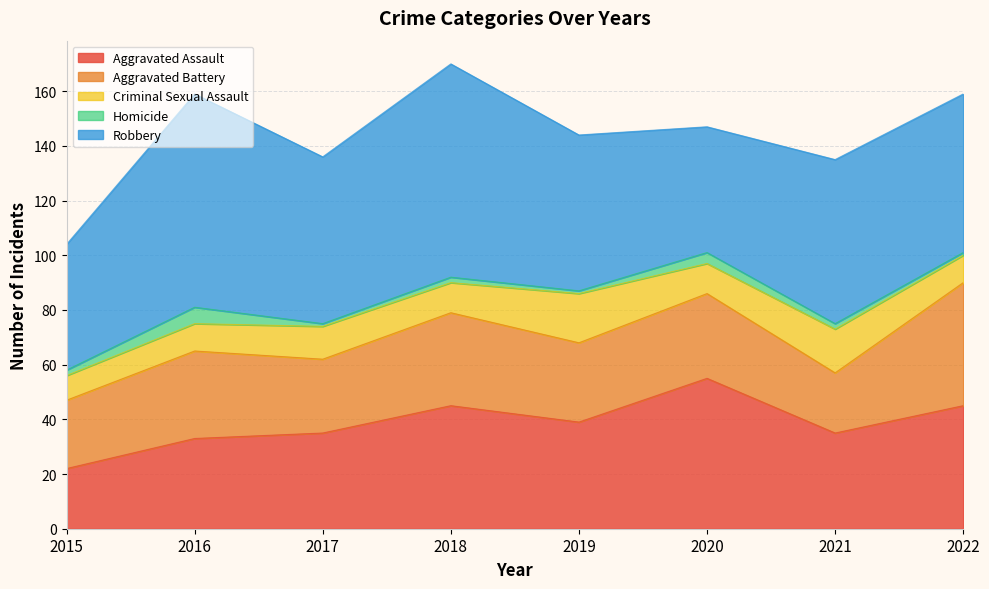

Reading right to left, list all the values displayed in this chart.

Aggravated Assault: 2022=45	2021=35	2020=55	2019=39	2018=45	2017=35	2016=33	2015=22
Aggravated Battery: 2022=45	2021=22	2020=31	2019=29	2018=34	2017=27	2016=32	2015=25
Criminal Sexual Assault: 2022=10	2021=16	2020=11	2019=18	2018=11	2017=12	2016=10	2015=9
Homicide: 2022=1	2021=2	2020=4	2019=1	2018=2	2017=1	2016=6	2015=2
Robbery: 2022=58	2021=60	2020=46	2019=57	2018=78	2017=61	2016=78	2015=46